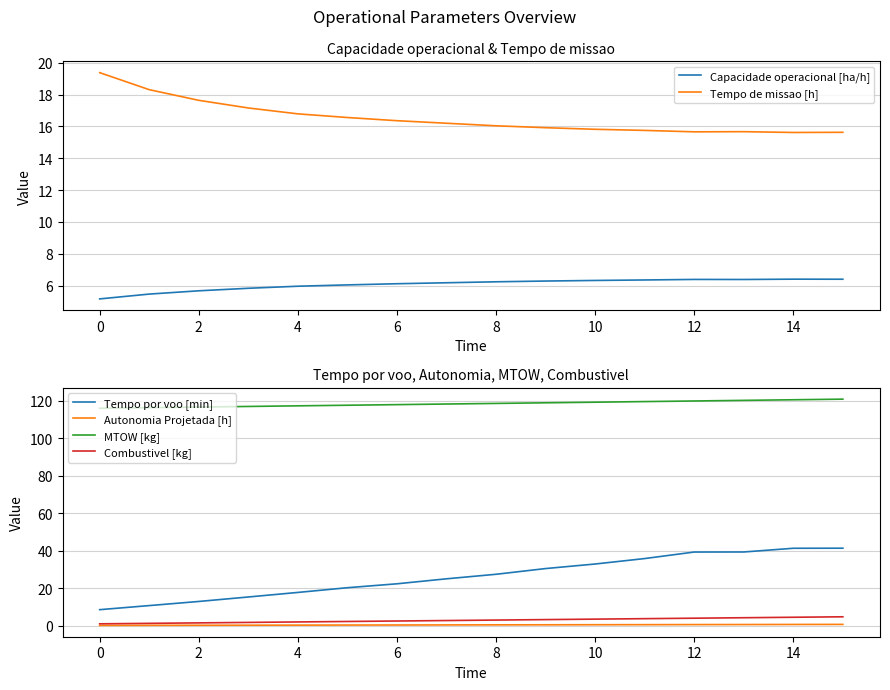

What is the label of the 13th point from the left?

12